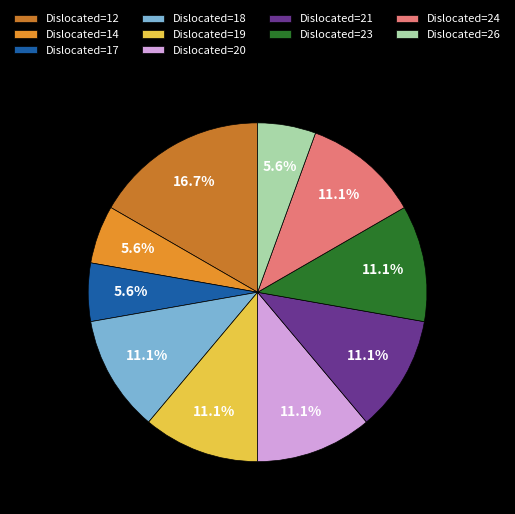

How many segments does this pie chart have?

10